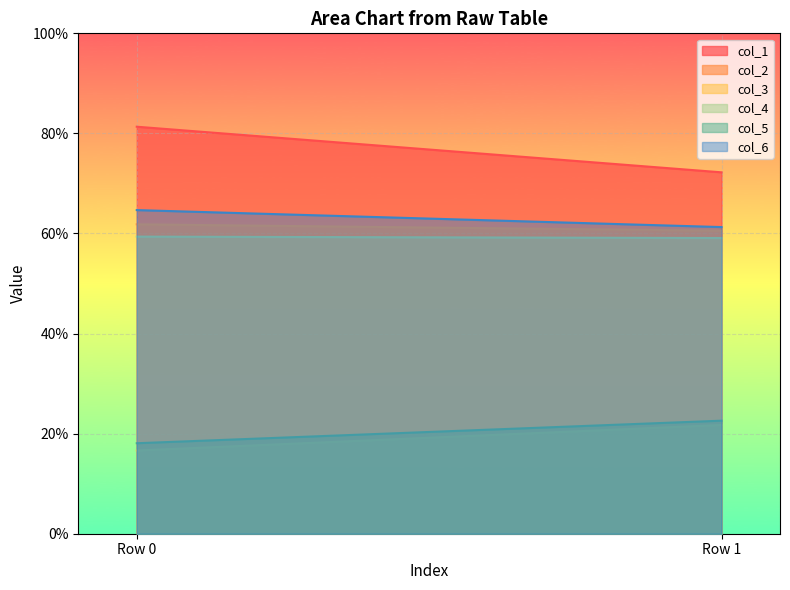

What are all the series names shown in the legend?

col_1, col_2, col_3, col_4, col_5, col_6